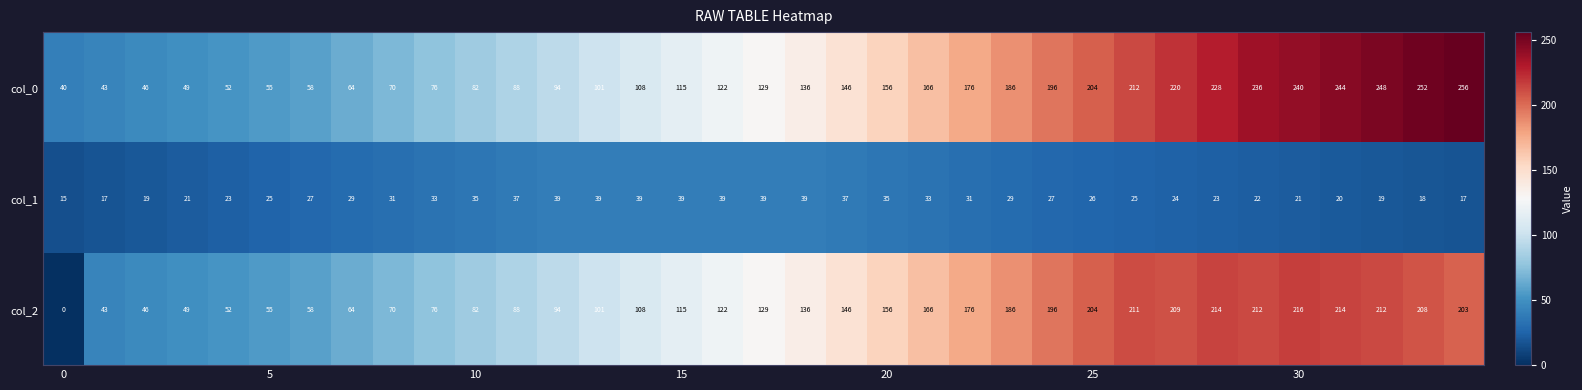

What is the minimum value for col_0?

40